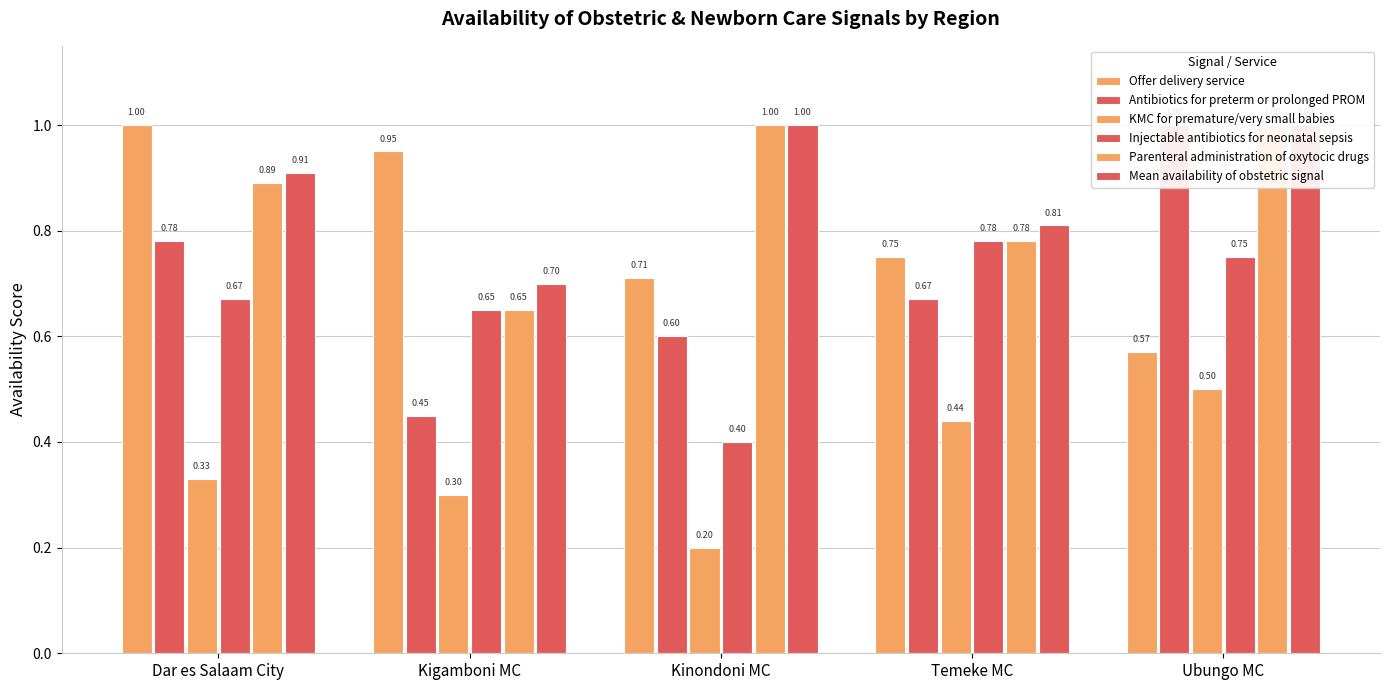

Reading right to left, extract all data points from this chart.

Offer delivery service: Ubungo MC=0.6	Temeke MC=0.8	Kinondoni MC=0.7	Kigamboni MC=0.9	Dar es Salaam City=1.0
Antibiotics for preterm or prolonged PROM: Ubungo MC=1.0	Temeke MC=0.7	Kinondoni MC=0.6	Kigamboni MC=0.5	Dar es Salaam City=0.8
KMC for premature/very small babies: Ubungo MC=0.5	Temeke MC=0.4	Kinondoni MC=0.2	Kigamboni MC=0.3	Dar es Salaam City=0.3
Injectable antibiotics for neonatal sepsis: Ubungo MC=0.8	Temeke MC=0.8	Kinondoni MC=0.4	Kigamboni MC=0.7	Dar es Salaam City=0.7
Parenteral administration of oxytocic drugs: Ubungo MC=1.0	Temeke MC=0.8	Kinondoni MC=1.0	Kigamboni MC=0.7	Dar es Salaam City=0.9
Mean availability of obstetric signal: Ubungo MC=1.0	Temeke MC=0.8	Kinondoni MC=1.0	Kigamboni MC=0.7	Dar es Salaam City=0.9